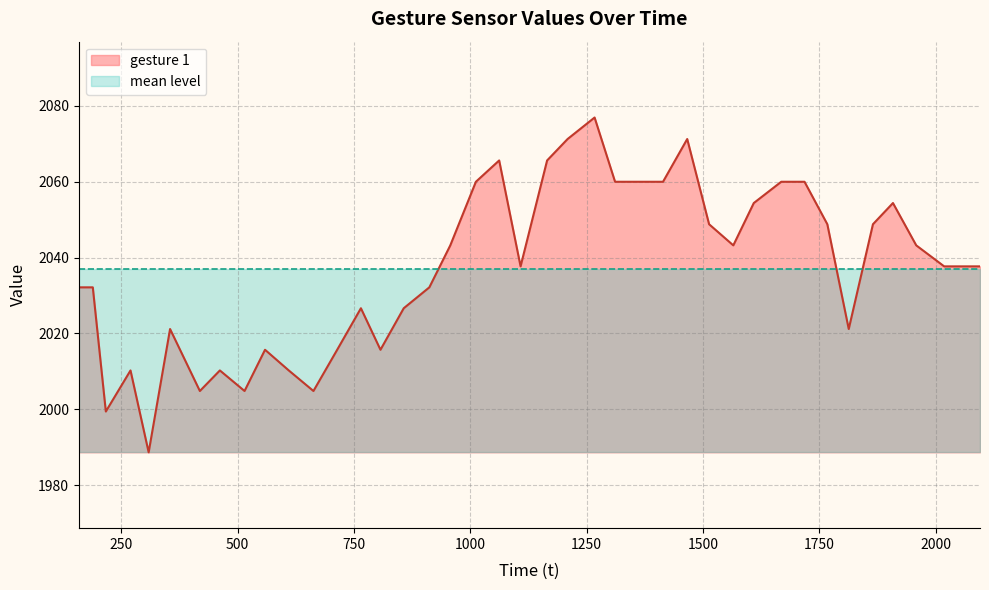

Rank the categories by value from highest to lowest.

1267, 1209, 1466, 1062, 1165, 1012, 1311, 1366, 1414, 1668, 1718, 1609, 1908, 1513, 1767, 1865, 957, 1565, 1958, 1108, 2018, 2095, 159, 189, 912, 765, 857, 355, 1813, 559, 714, 807, 270, 462, 610, 419, 515, 663, 217, 309